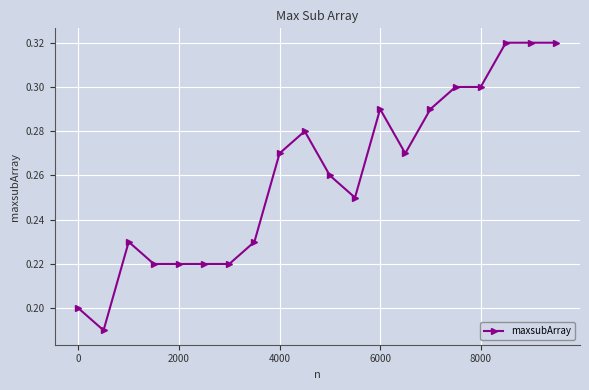

Count the values in the range 0 to 1.

20